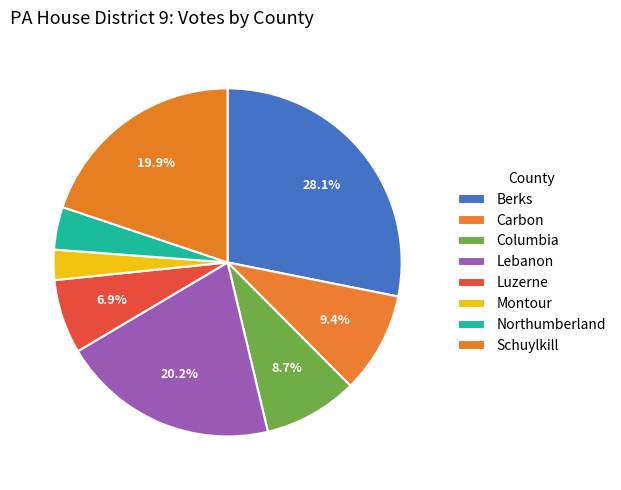

Is Schuylkill the majority of the pie?

No